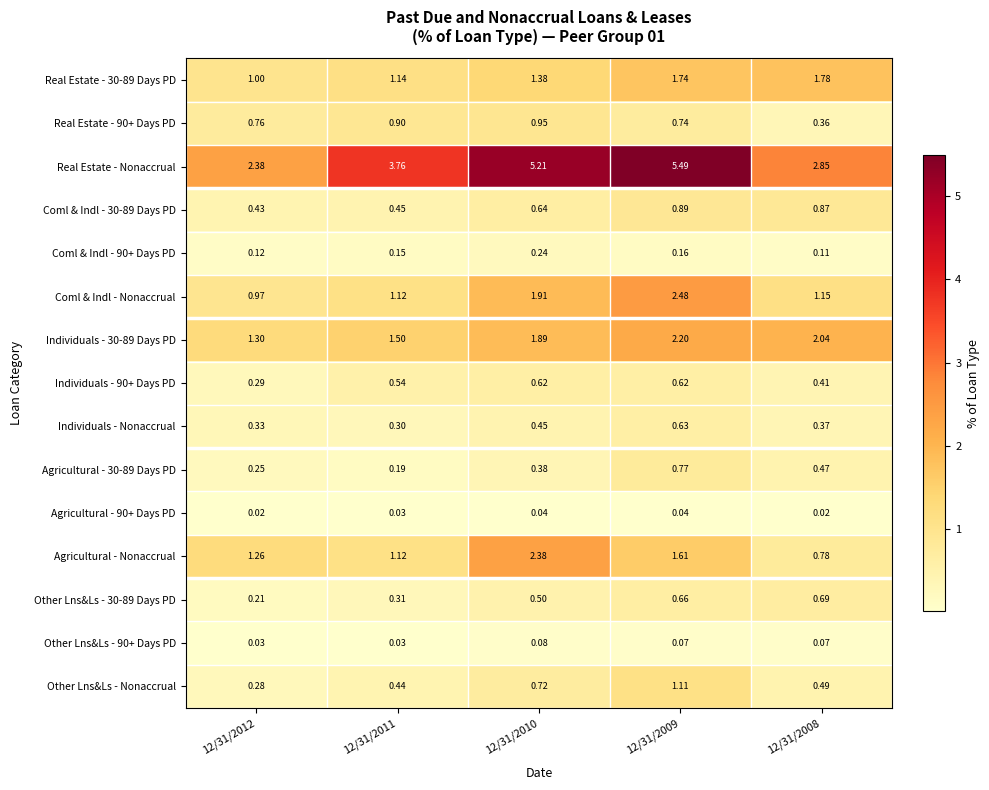

Which series changed the most between 12/31/2012 and 12/31/2011?

Real Estate - Nonaccrual